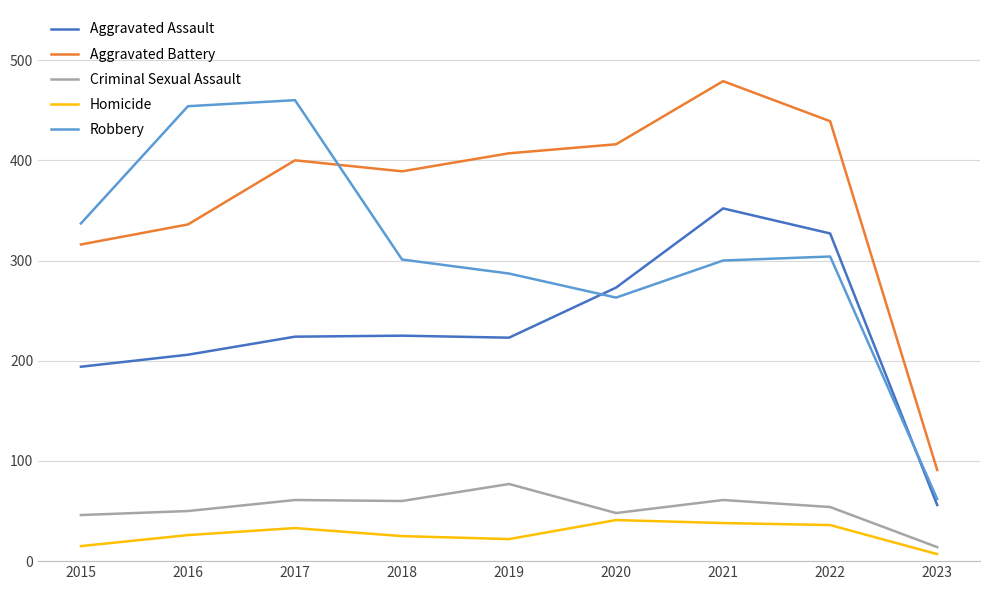

What is the sum of the Robbery values at 2022 and 2020?

567